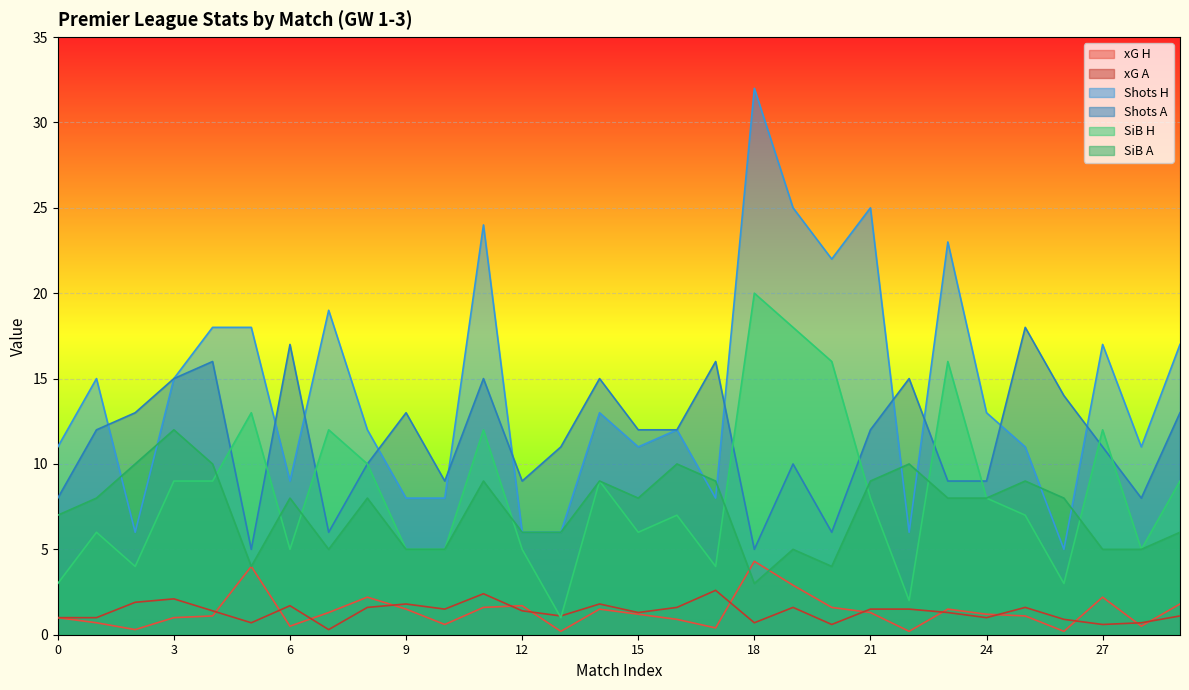

Which series has the largest range (max minus min)?

Shots H